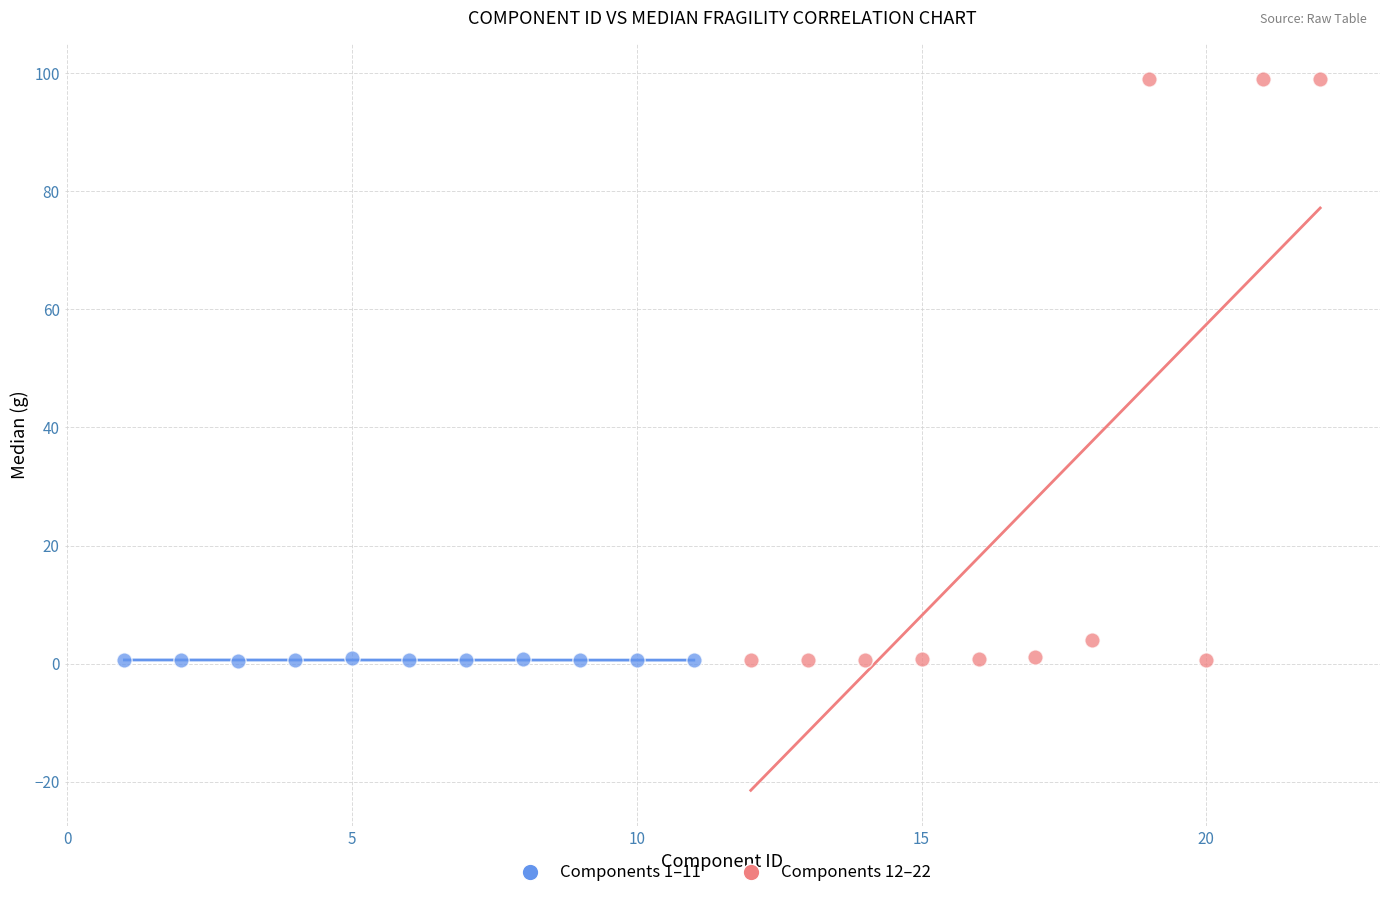

Which series contains the highest Y value?

Components 12–22